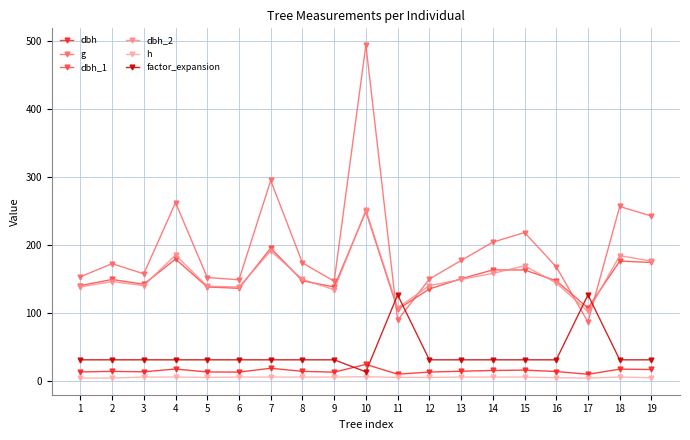

True or false: h and factor_expansion cross at least once.

False